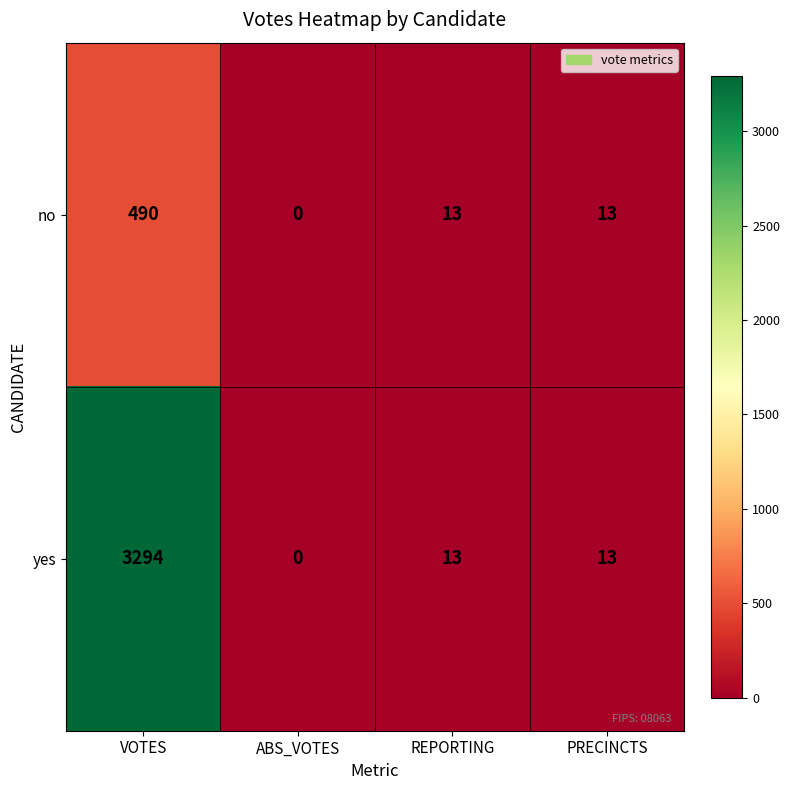

What is the total value across all series at PRECINCTS?

26